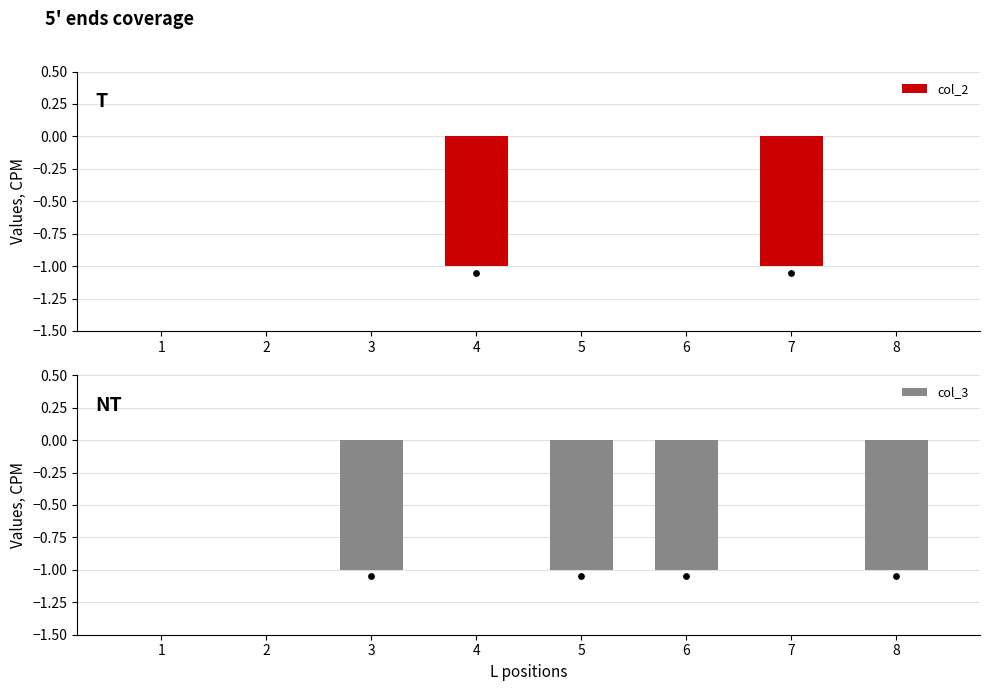

At which category is the sum across all series the highest?

1